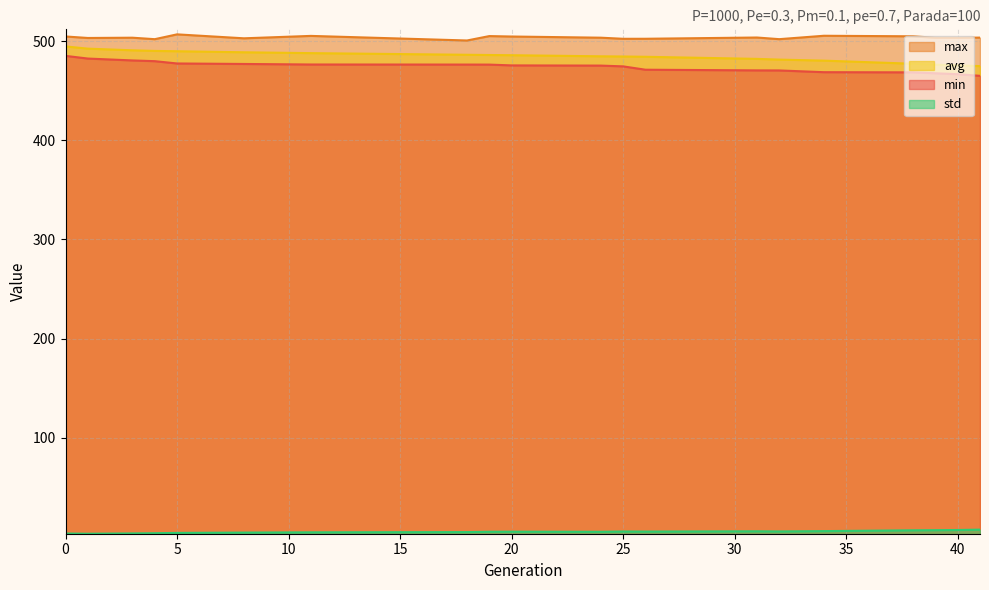

Does the chart display data point markers on the line(s)?

No